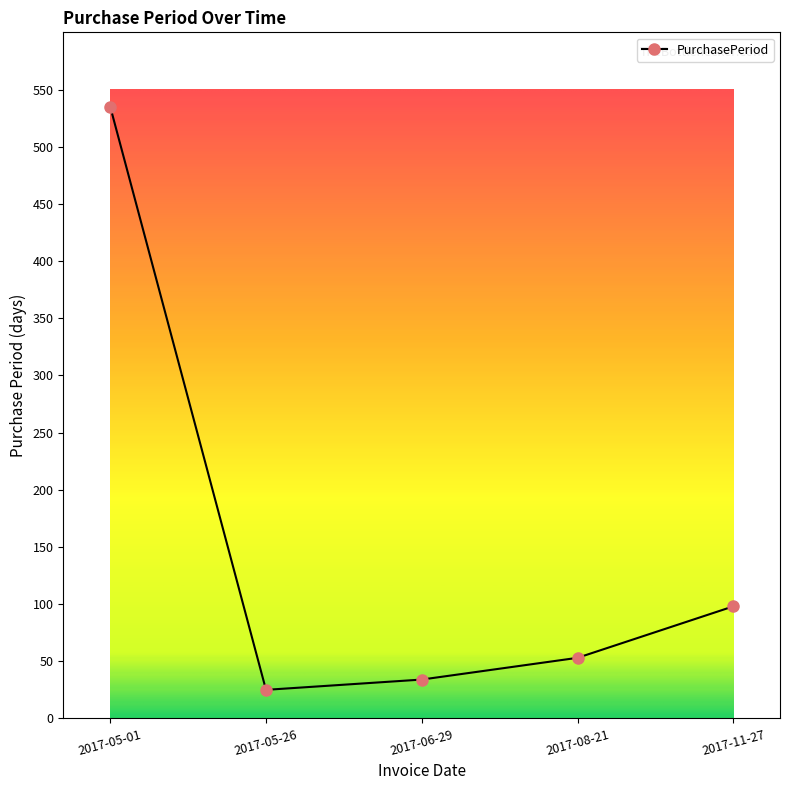

At which label is the value closest to 280?

2017-11-27